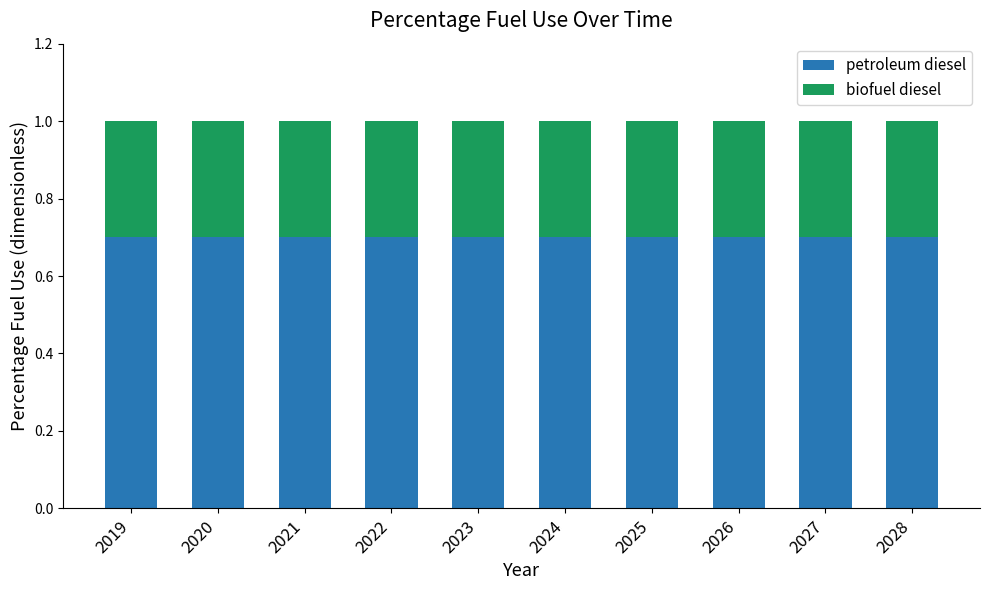

What is the maximum value for petroleum diesel?

0.7